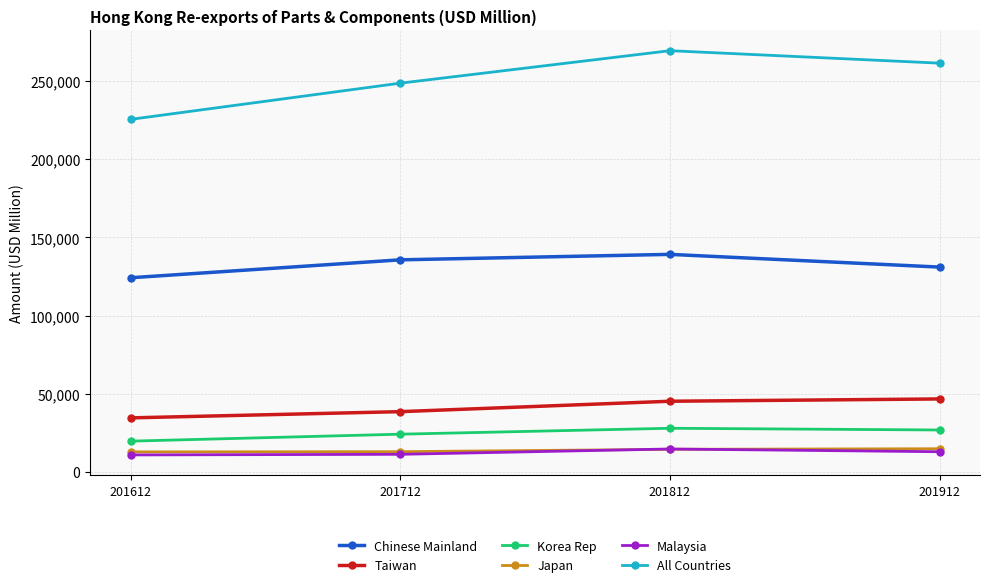

How many lines are shown in the chart?

6